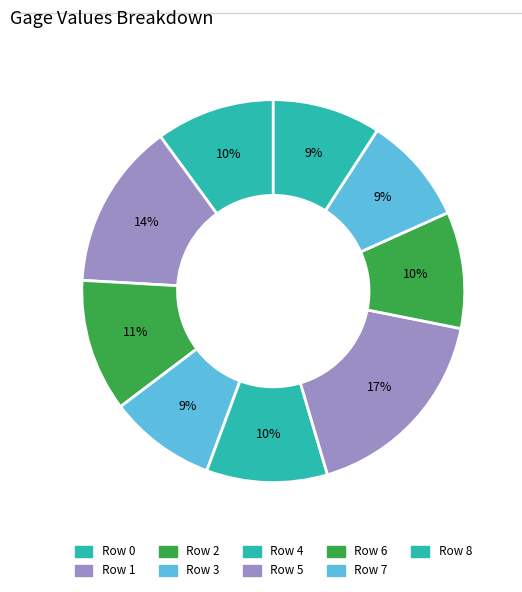

How many segments does this pie chart have?

9